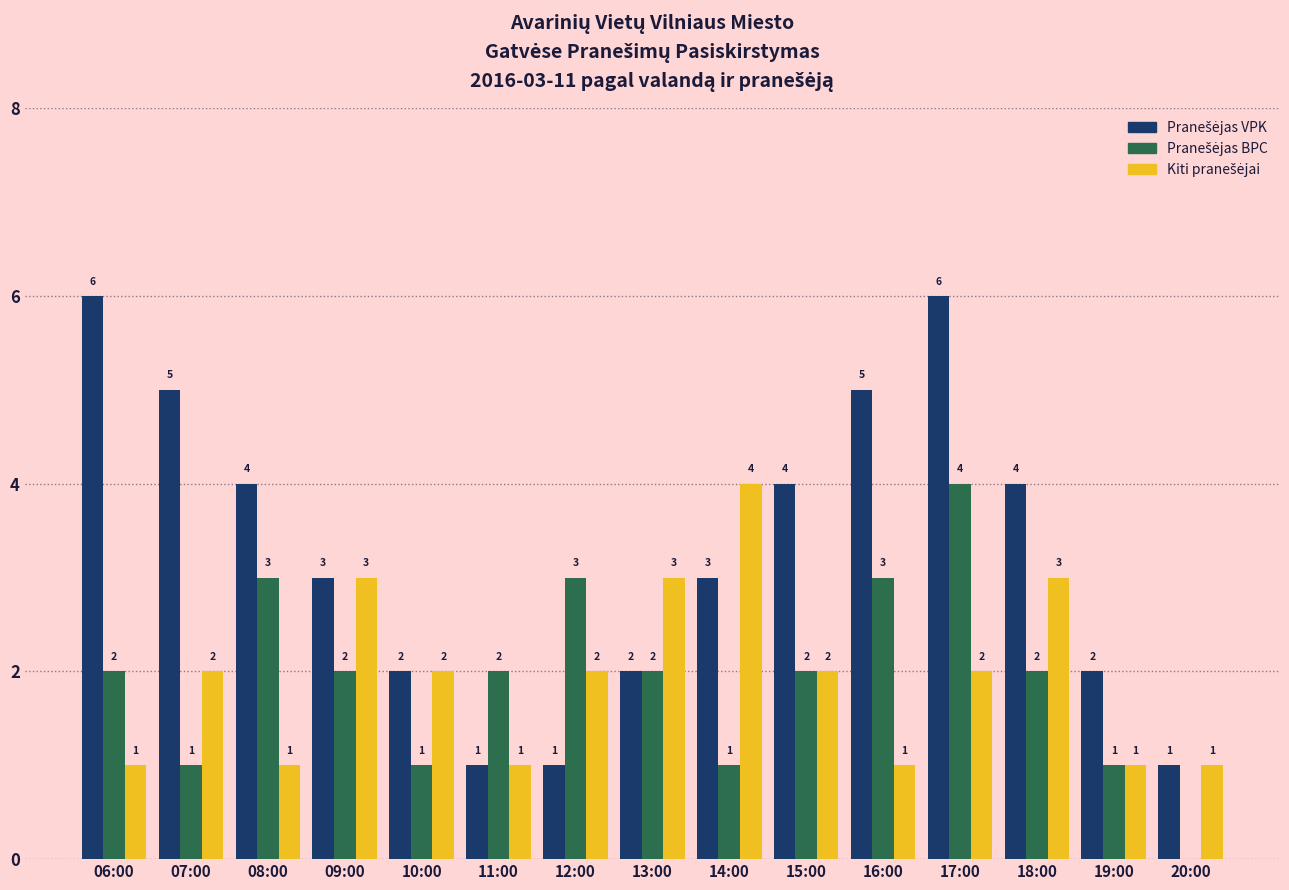

At which category is the sum across all series the highest?

17:00